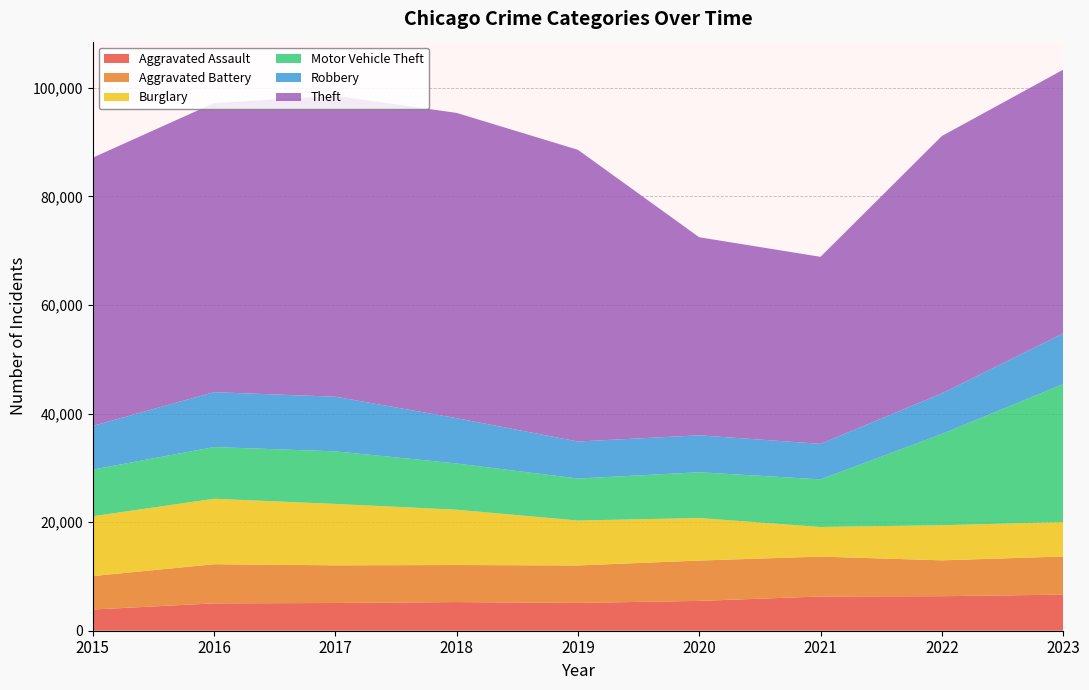

Reading left to right, what are all the values shown in this chart?

Aggravated Assault: 3906	5042	5109	5279	5124	5493	6309	6358	6648
Aggravated Battery: 6157	7210	6942	6826	6898	7437	7348	6611	7024
Burglary: 11022	12058	11311	10189	8279	7832	5456	6464	6356
Motor Vehicle Theft: 8585	9527	9679	8520	7737	8429	8775	16801	25396
Robbery: 8053	10104	10068	8340	6819	6804	6537	7481	9335
Theft: 49410	53252	55427	56240	53740	36491	34455	47414	48588